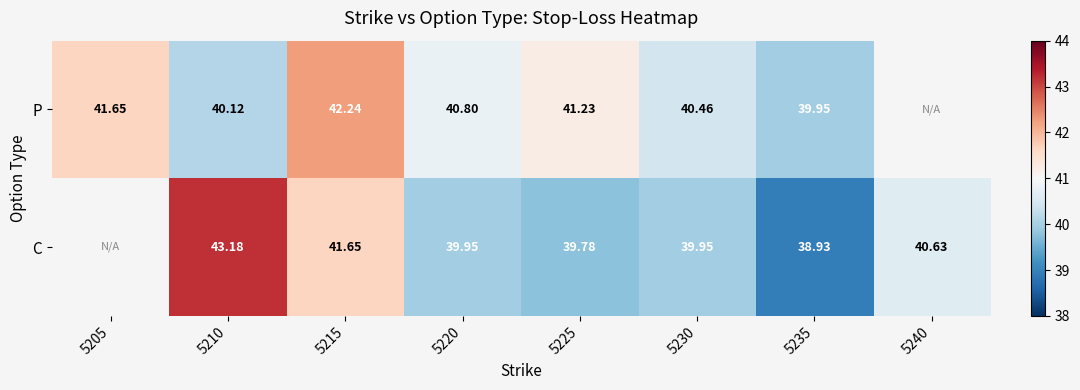

Which label corresponds to the largest value in the chart?

5210